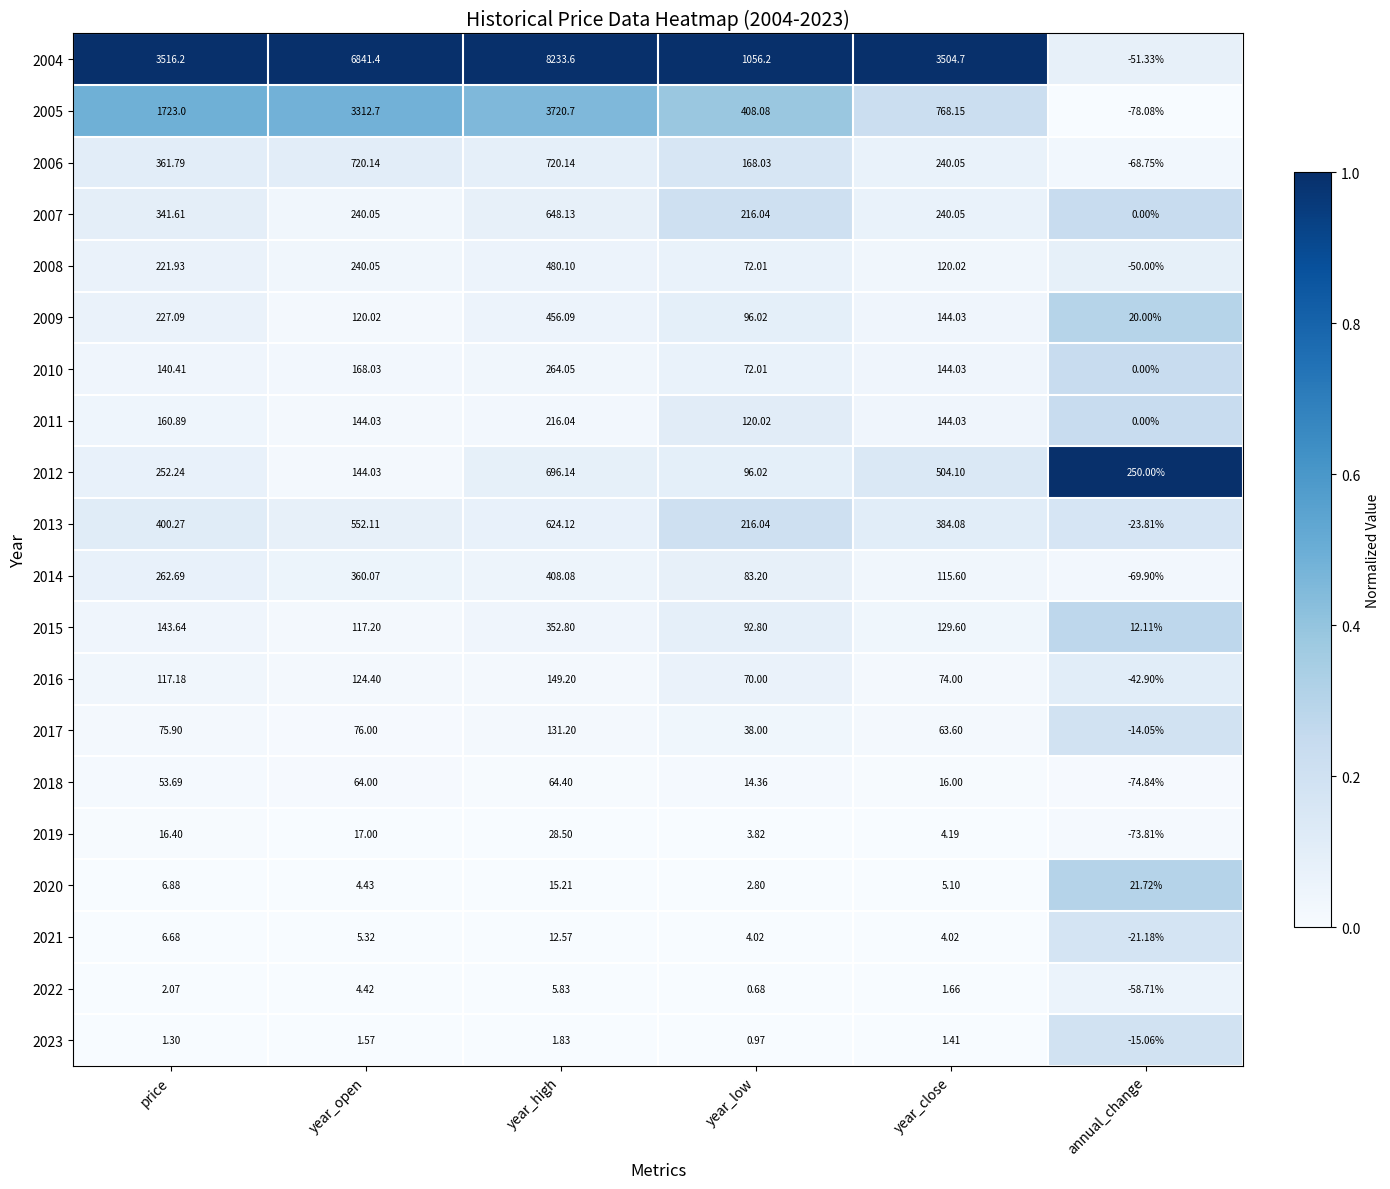

Which series changed the most between year_open and year_low?

2004